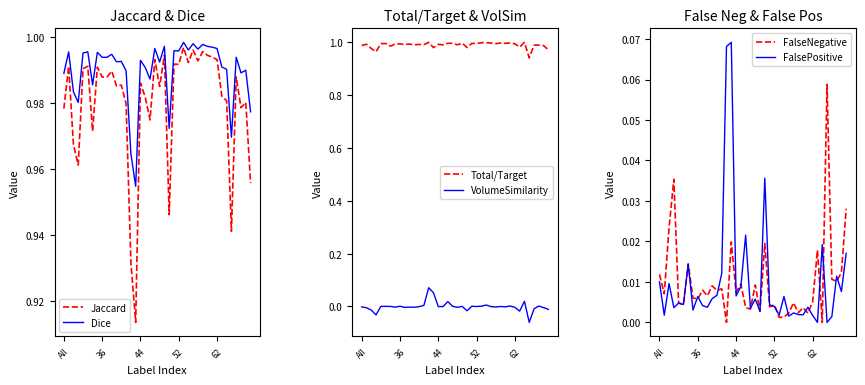

Which has a higher value, 38 or 33?

33